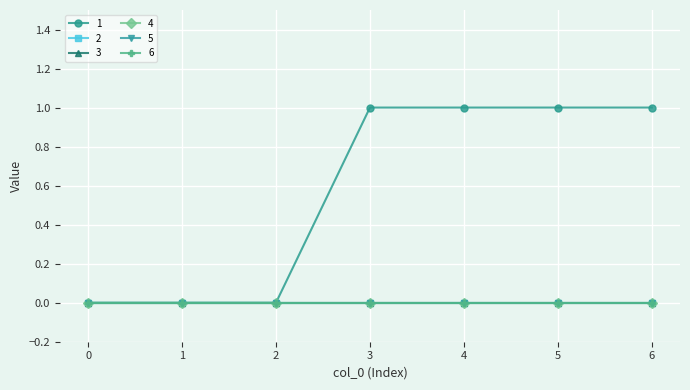

At which category is the sum across all series the highest?

3